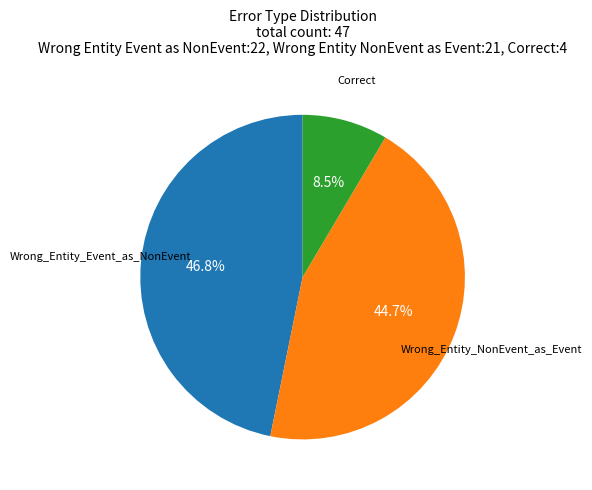

What is the ratio of the value at Correct to the value at Wrong_Entity_Event_as_NonEvent?

0.2